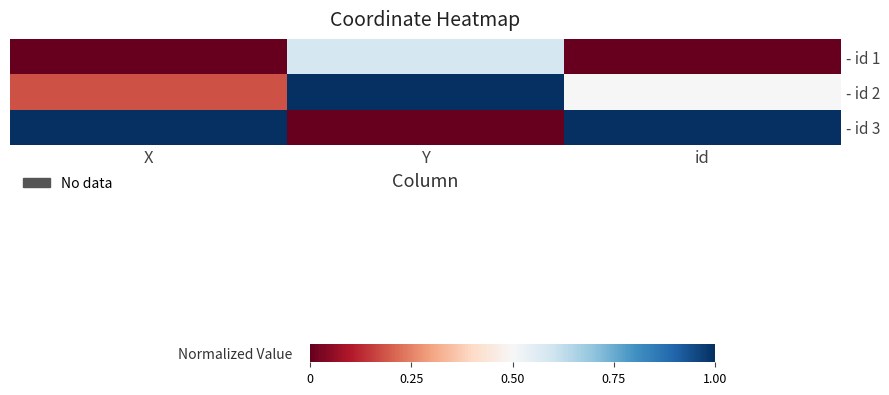

What is the spread (max minus min) of values at X?

1.0